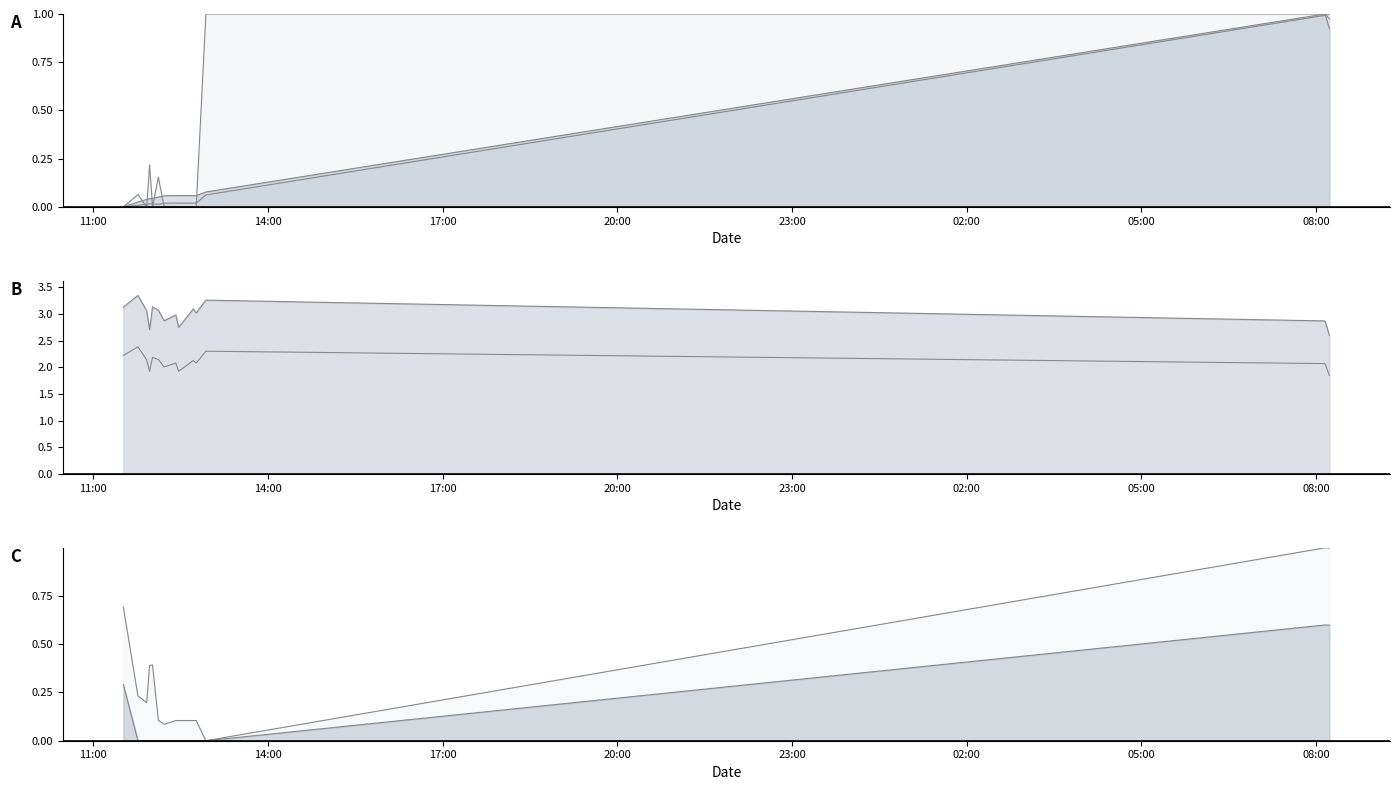

Is it true that Longitude equals 0.0 at 2024-04-20 12:13:01?

False